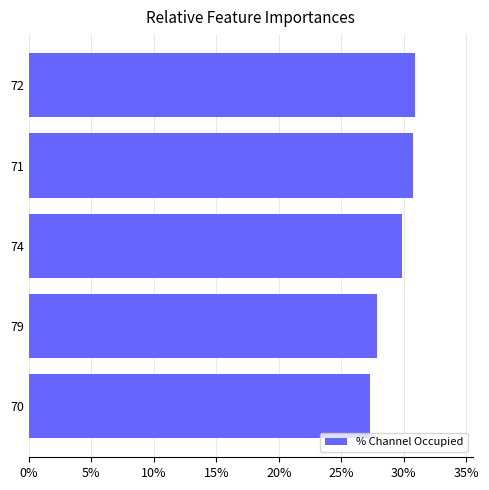

What is the smallest value displayed?

27.3